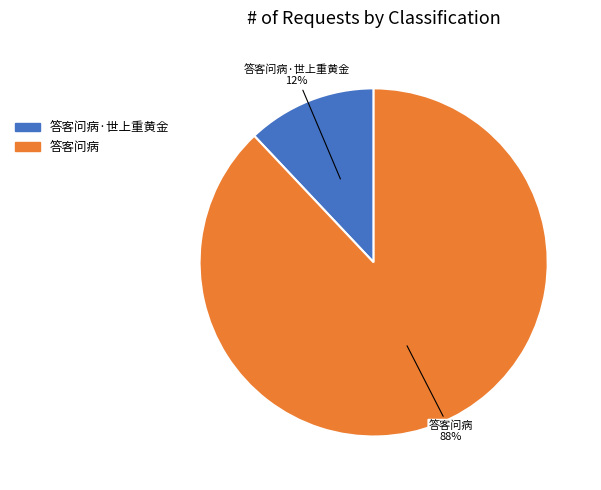

Combined, do 答客问病 and 答客问病·世上重黄金 account for over 50%?

Yes